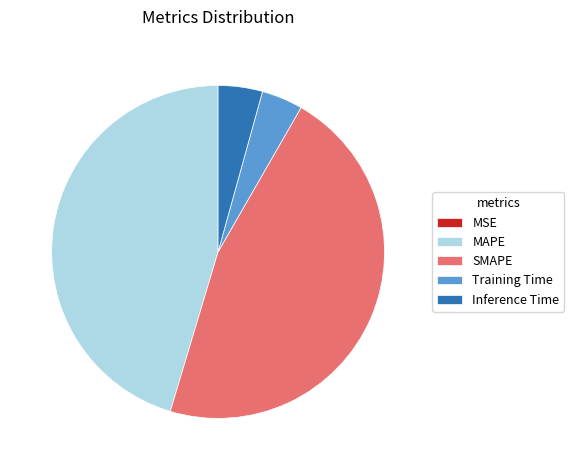

What is the largest slice in the pie chart?

SMAPE